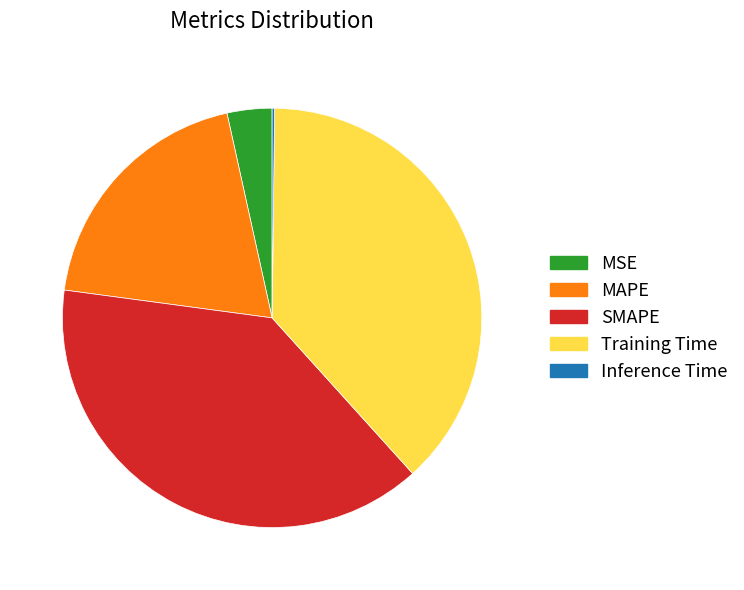

What is the ratio of the value at MAPE to the value at Training Time?

0.5